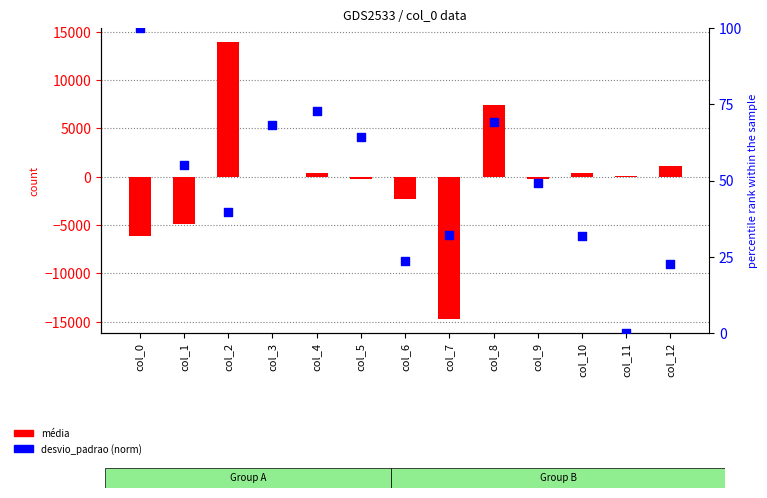

Which series contains the lowest Y value?

média